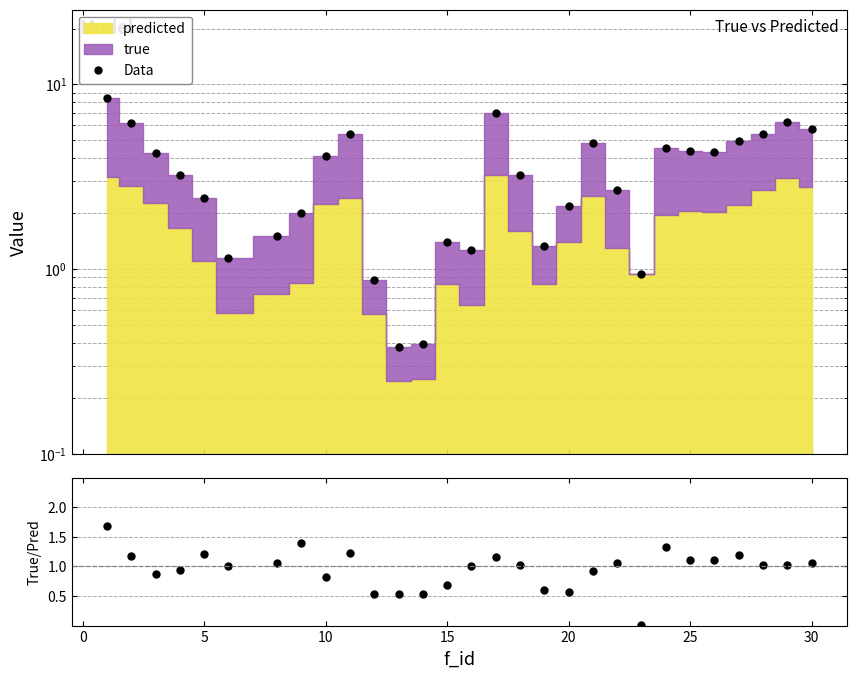

How many values are below 3?

13